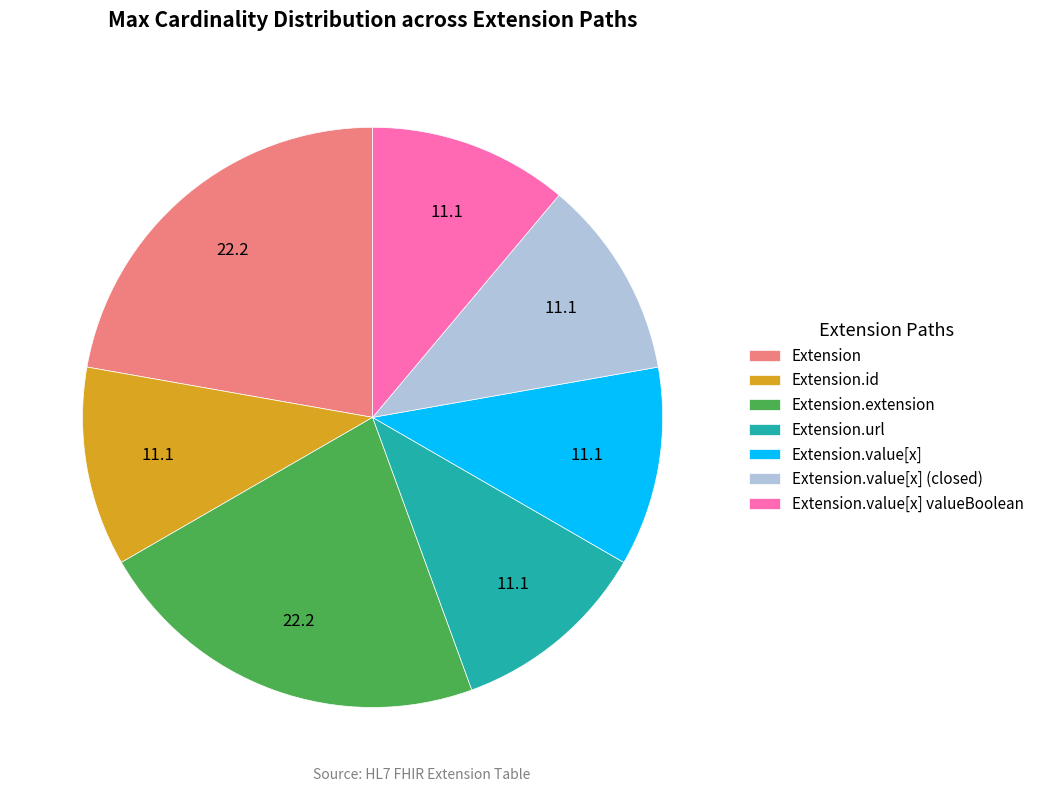

The Extension.value[x] slice represents 4% of the pie. True or false?

False